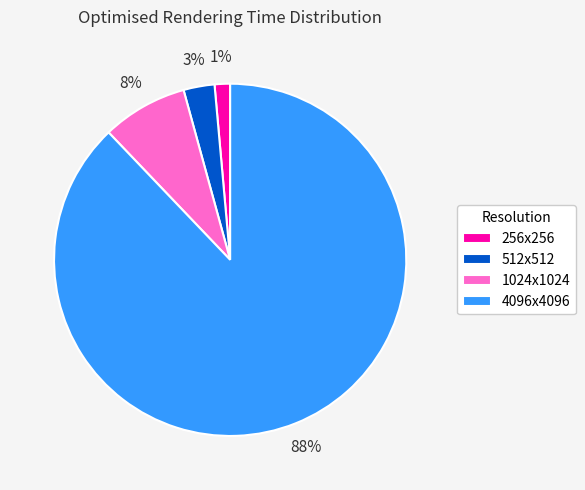

Is the sum of 256x256 and 512x512 greater than half?

No